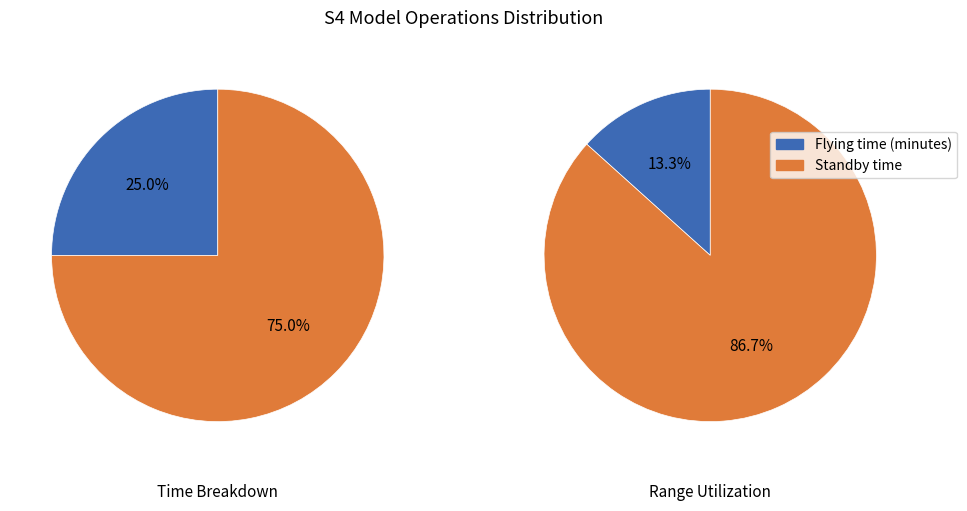

Does any single category account for the majority?

Yes